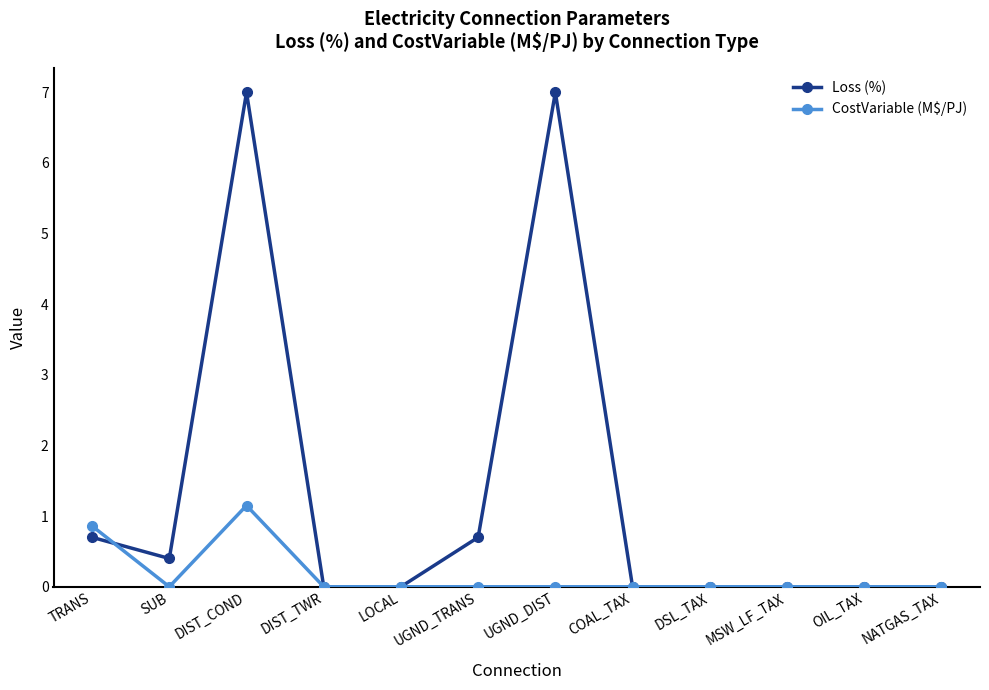

What is the label of the 7th point from the right?

UGND_TRANS